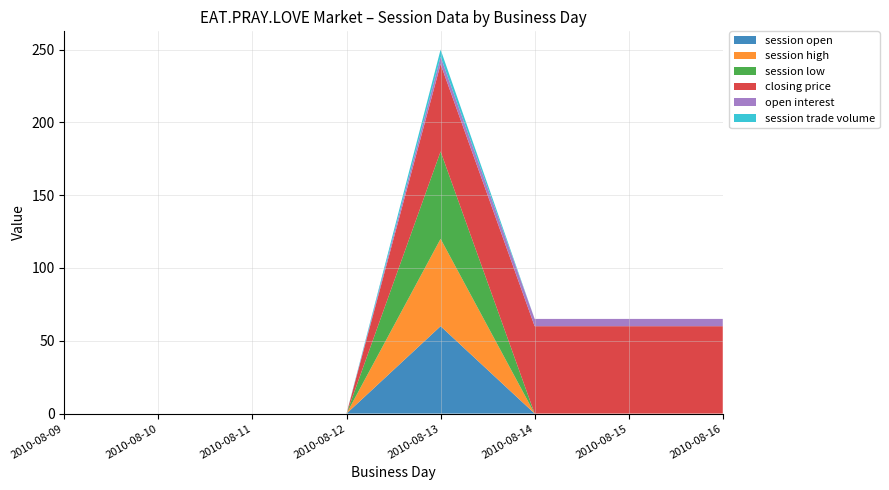

Reading left to right, list all the values displayed in this chart.

session open: 0	0	0	0	60	0	0	0
session high: 0	0	0	0	60	0	0	0
session low: 0	0	0	0	60	0	0	0
closing price: 0	0	0	0	60	60	60	60
open interest: 0	0	0	0	5	5	5	5
session trade volume: 0	0	0	0	5	0	0	0